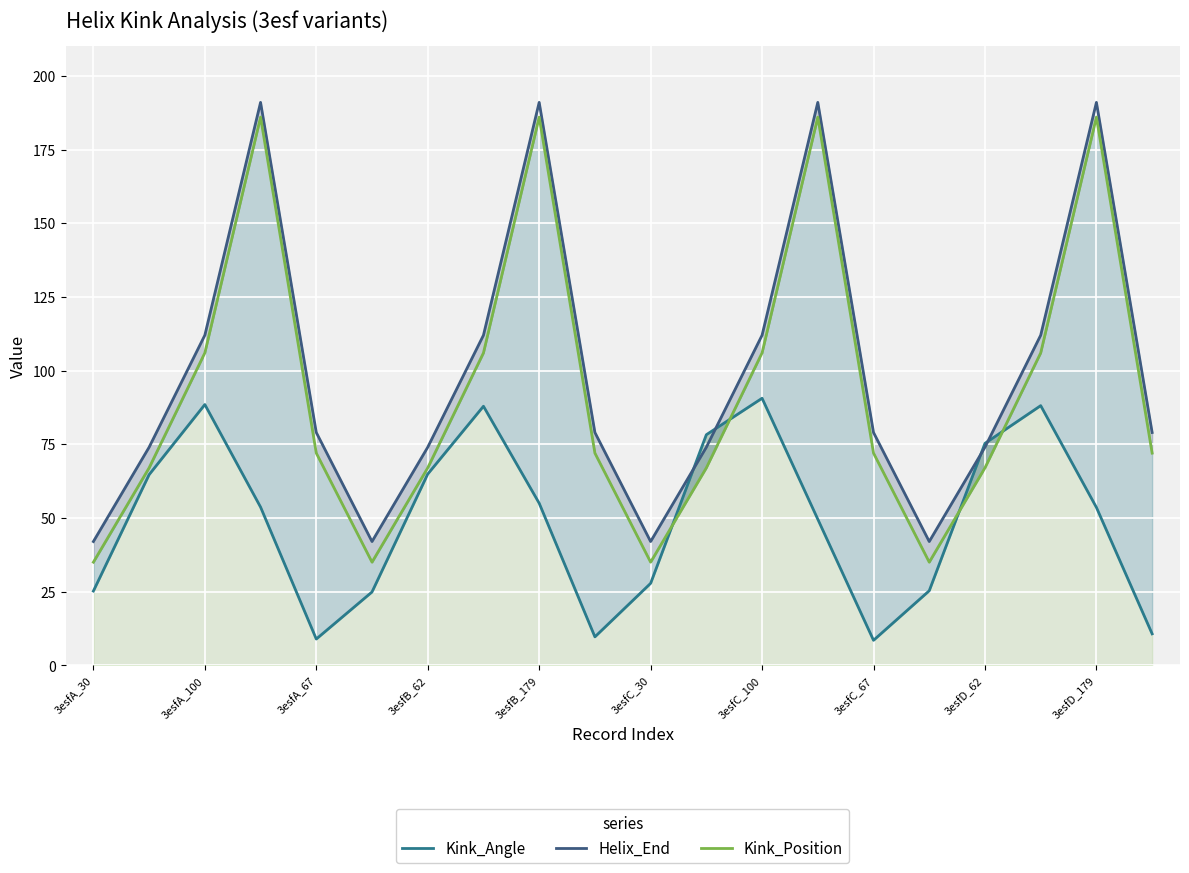

What is the minimum value for Helix_End?

42.0